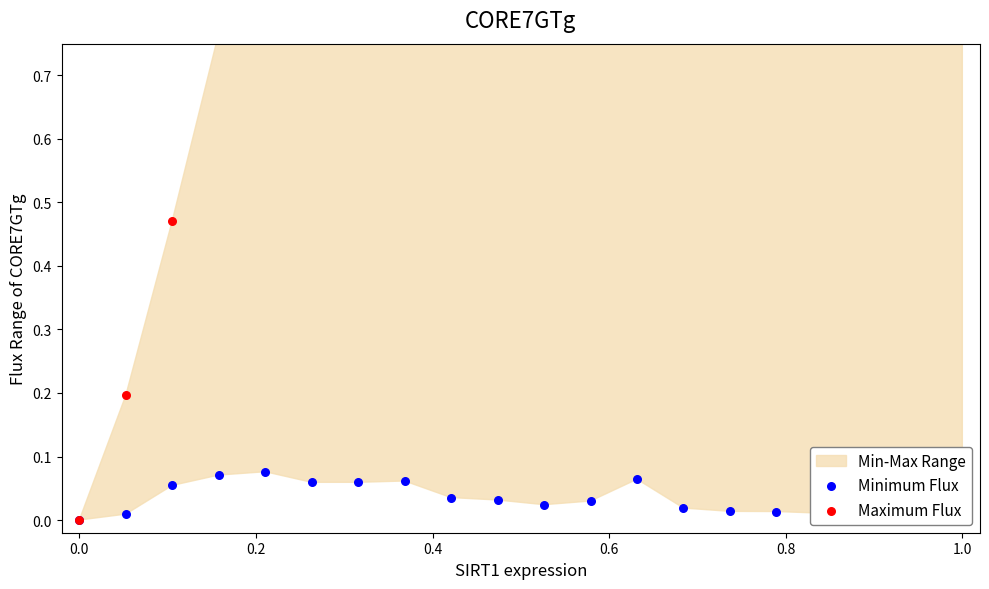

What is the total value across all series at 0.2?

0.5